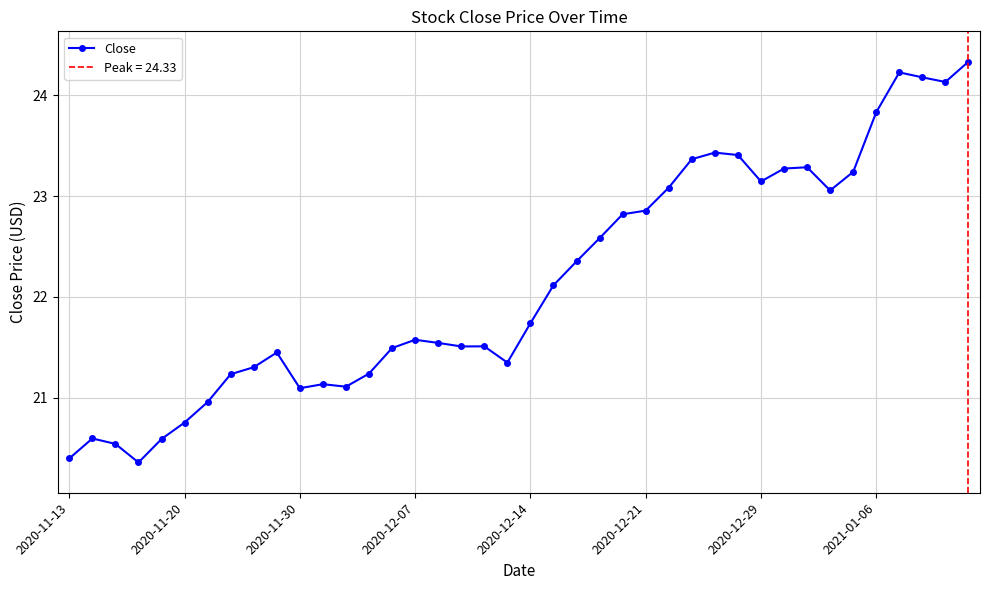

True or false: Close has more than 1 interior local peaks.

True